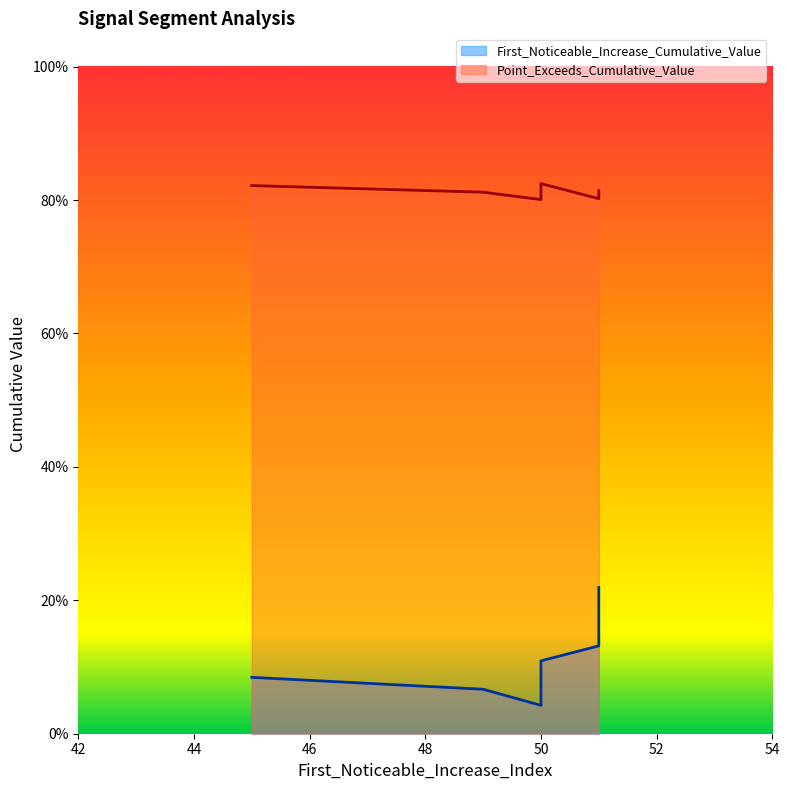

The value of First_Noticeable_Increase_Cumulative_Value at 50 is 0.0. True or false?

True